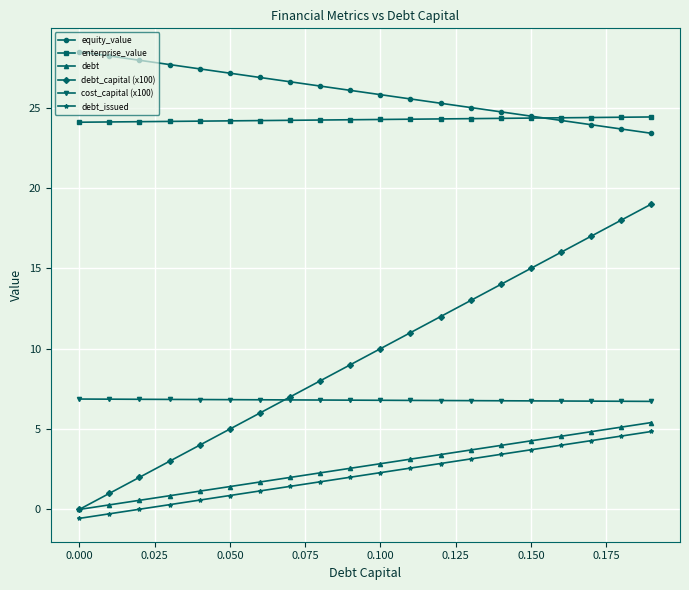

True or false: equity_value and debt_issued cross at least once.

False